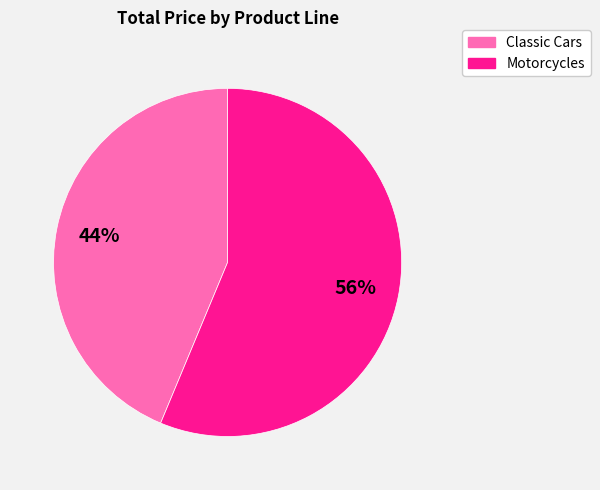

Does any single category account for the majority?

Yes